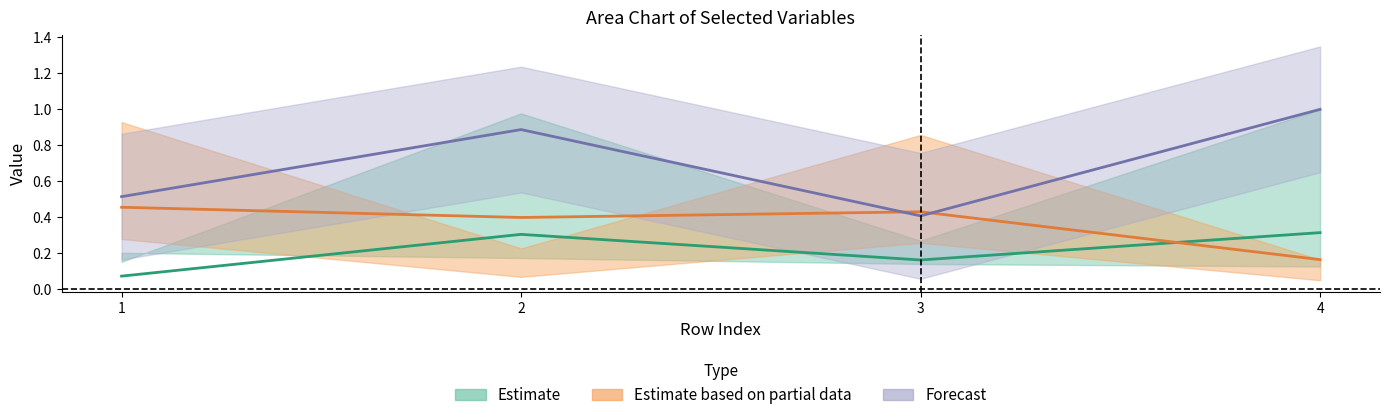

List the series in order of their peak value, lowest first.

Estimate, Estimate based on partial data, Forecast